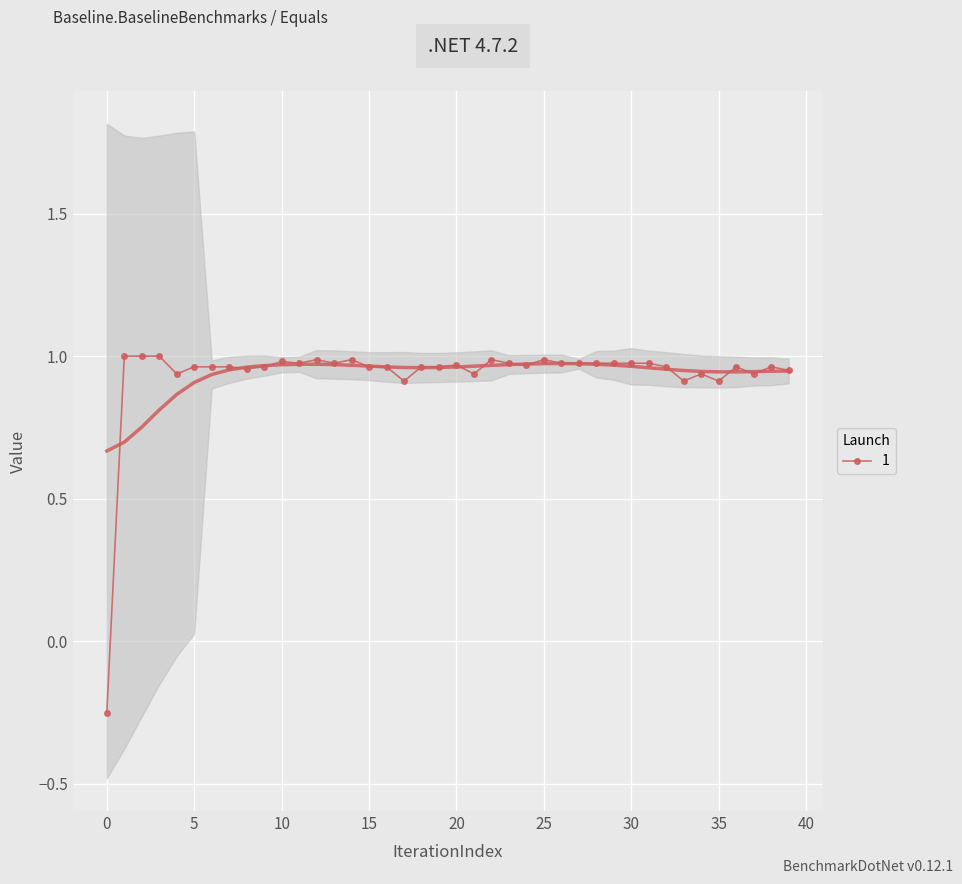

Which has a higher value, 13 or 23?

23